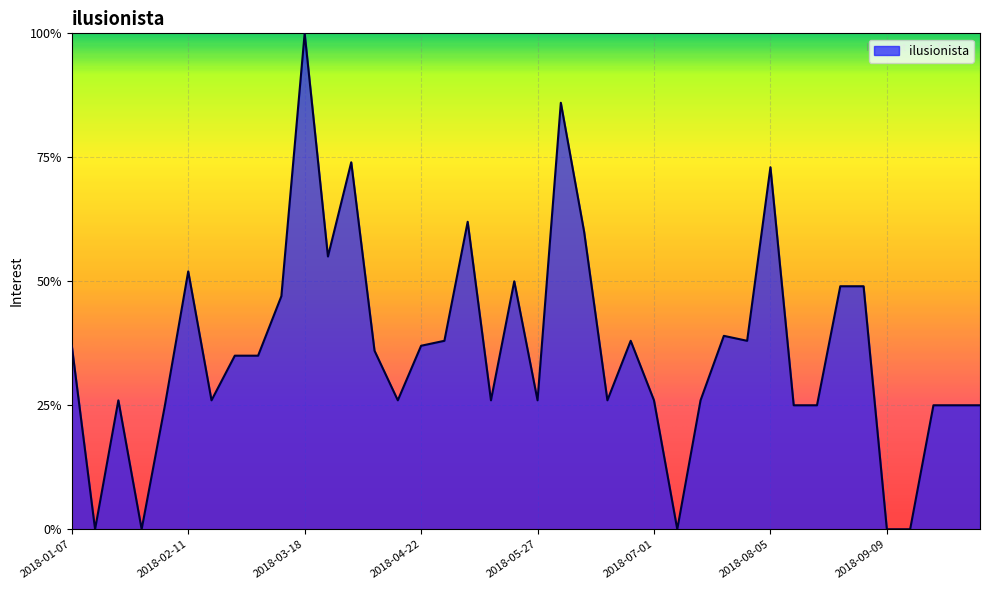

What is the difference between the second highest and minimum values?

86